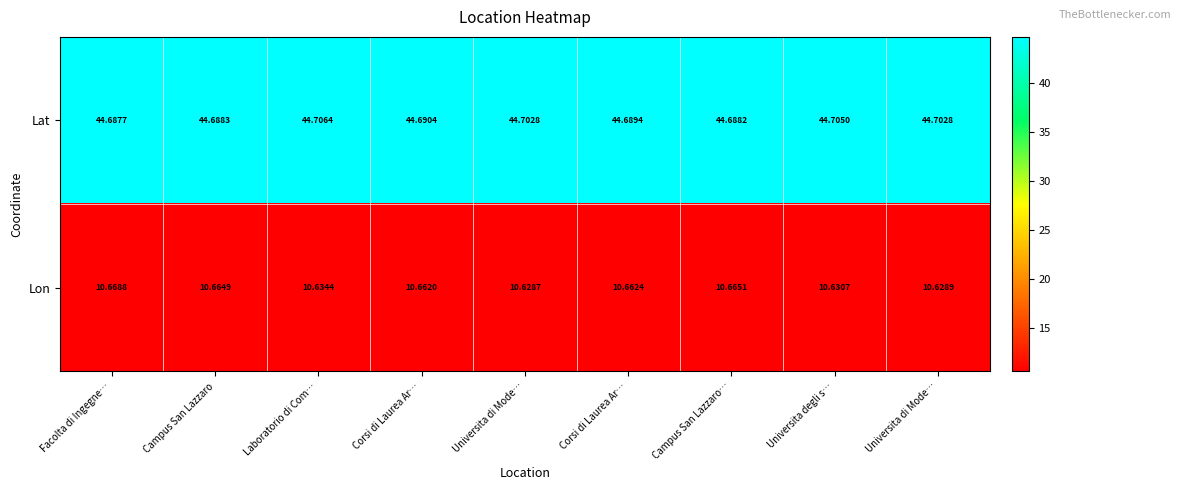

How many distinct data groups are displayed?

2